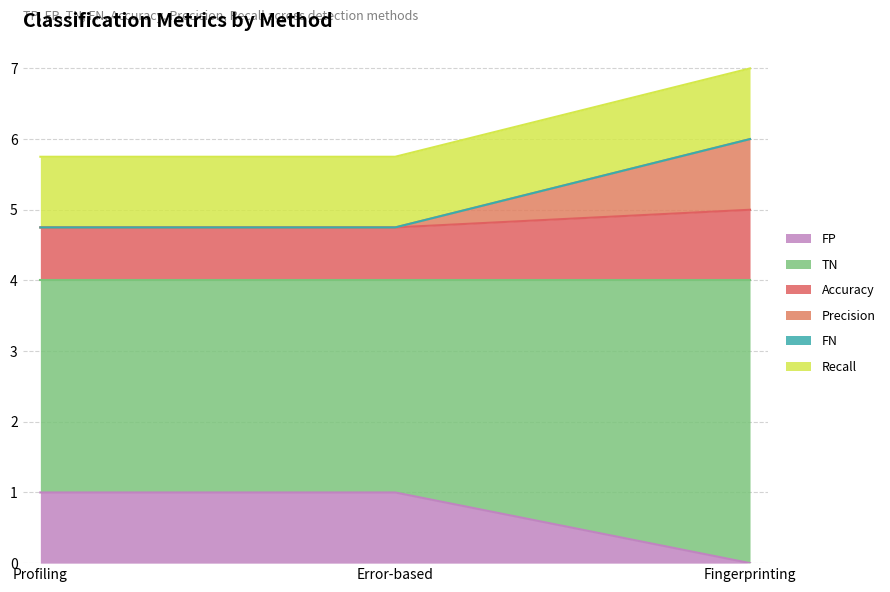

What is the average value of the FP series?

0.7